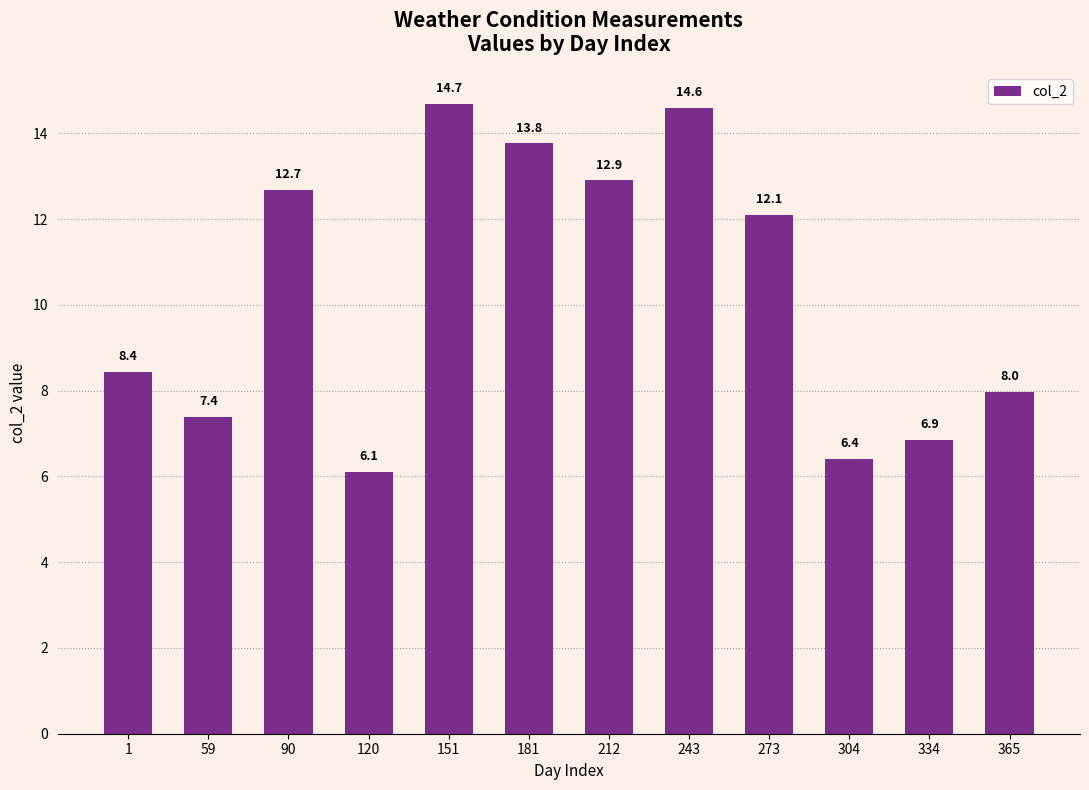

At which label is the value closest to 10?

1